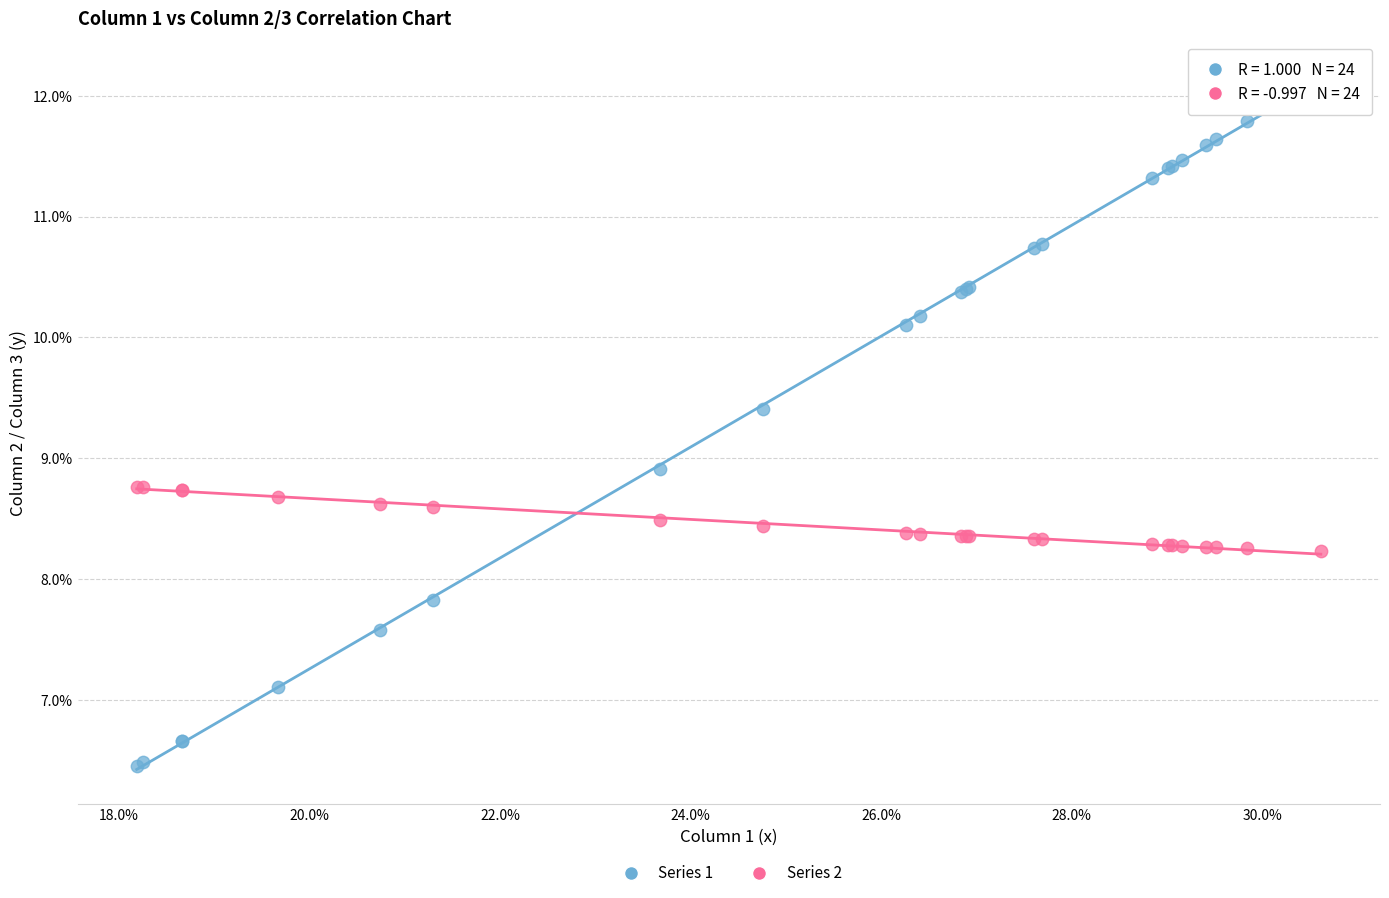

Which series reaches the maximum Y coordinate?

Series 1